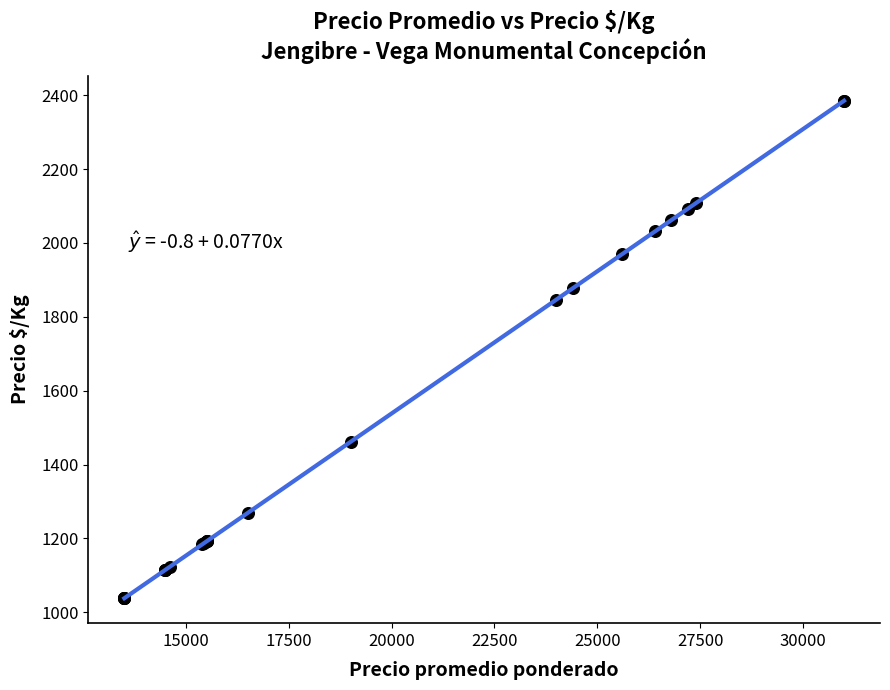

What Y value in the scatter plot is closest to 1711?

1846